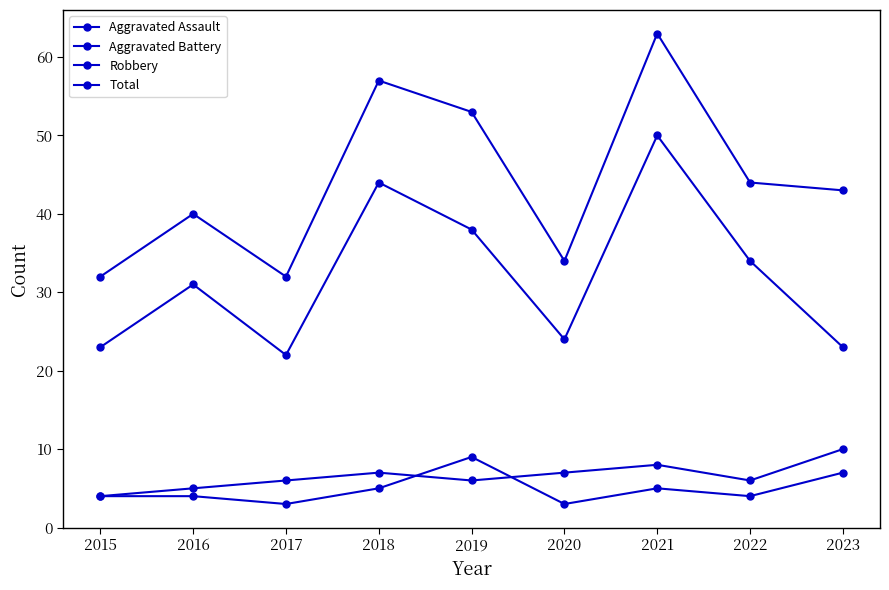

How many data points does each series have?

9